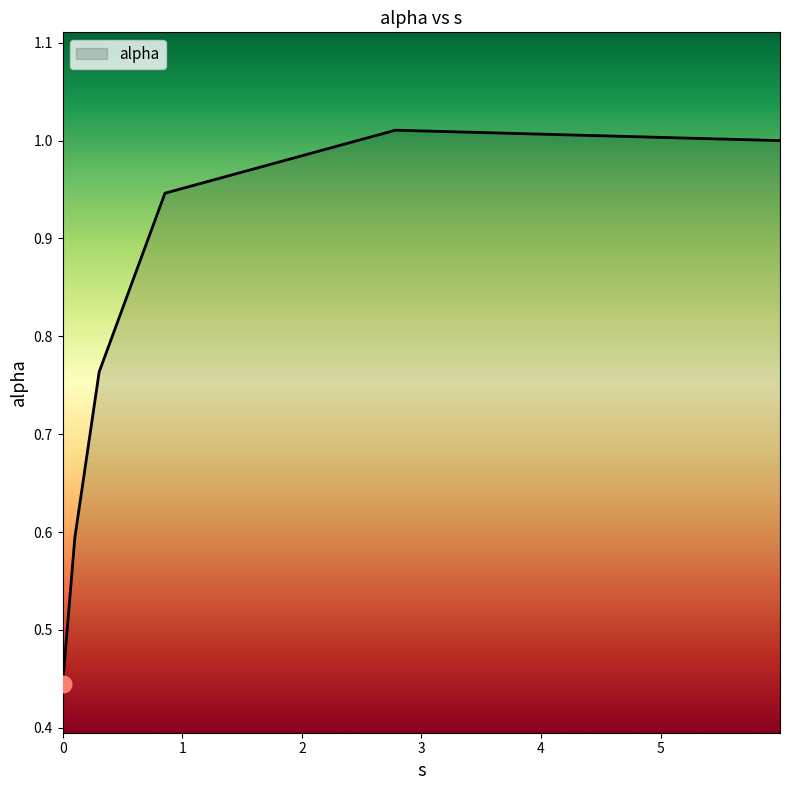

True or false: the data has more than 1 interior local peaks.

False